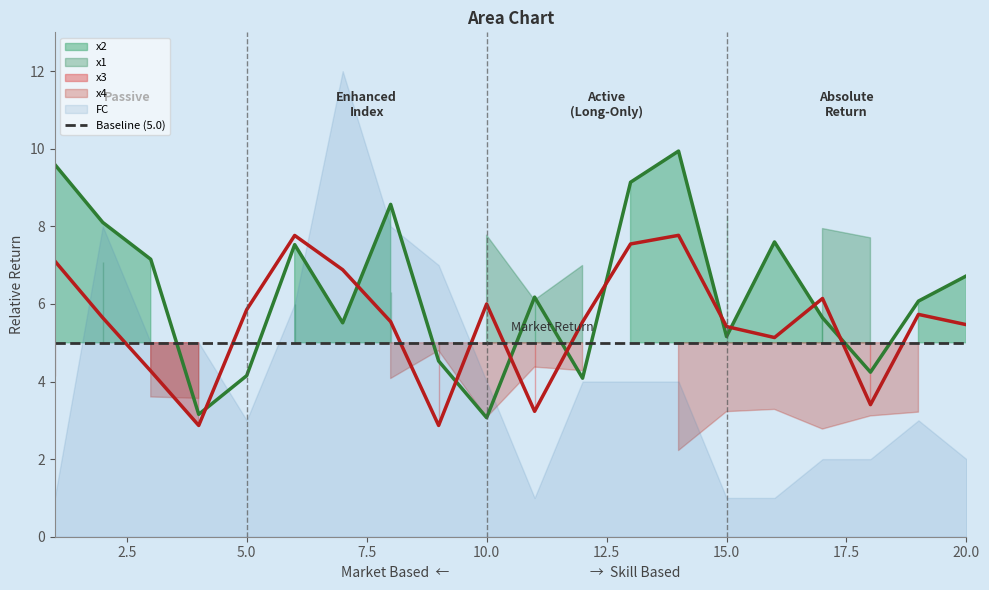

How many intersections are there between x3 and x2?

10